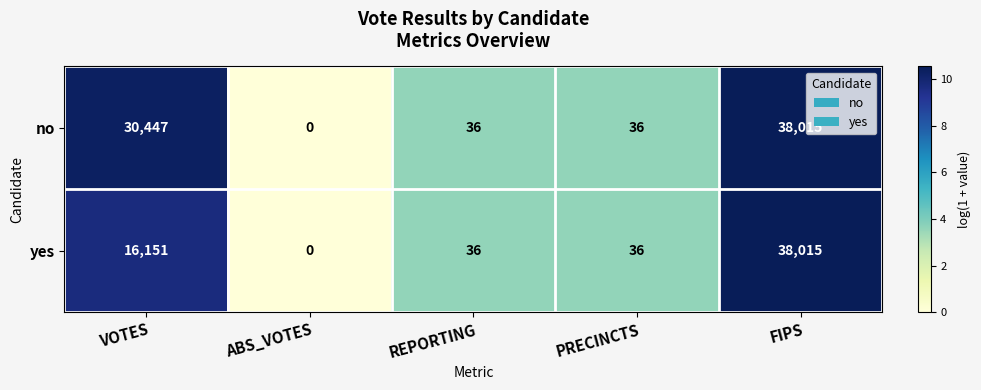

Rank the series at VOTES from lowest to highest value.

yes, no